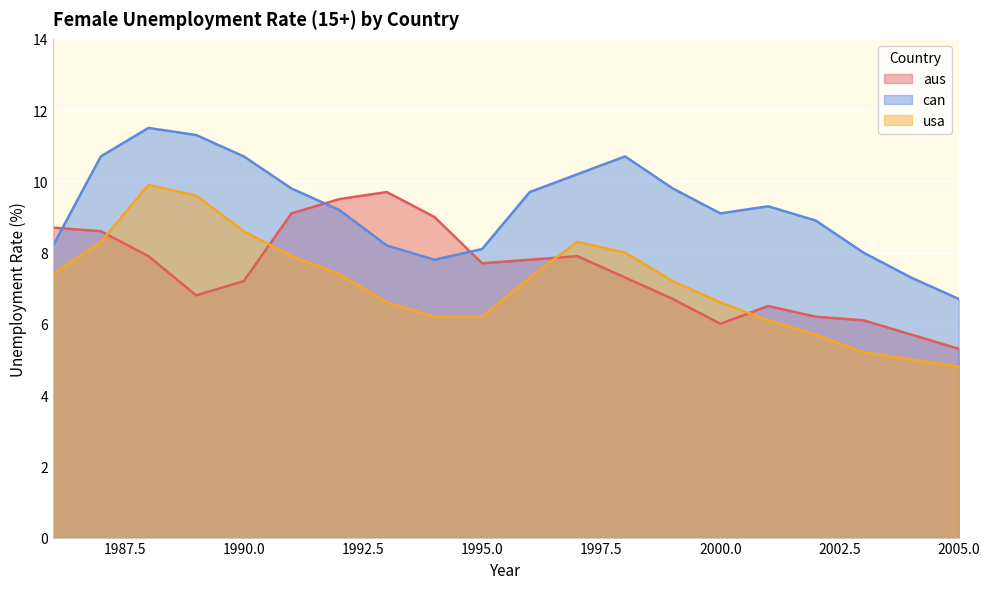

What is the difference between the can values at 2005 and 2002?

2.2